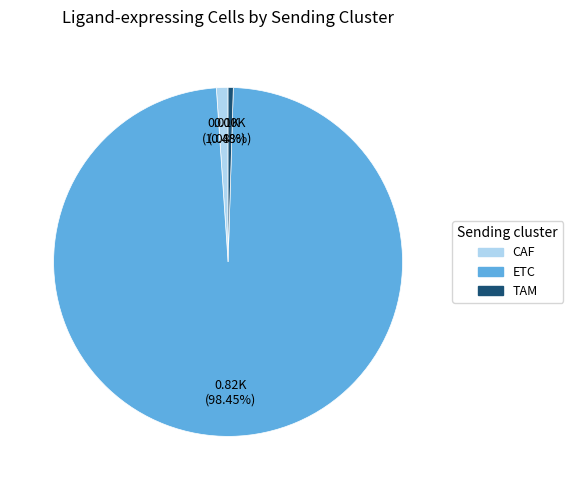

Rank the categories by value from highest to lowest.

ETC, CAF, TAM